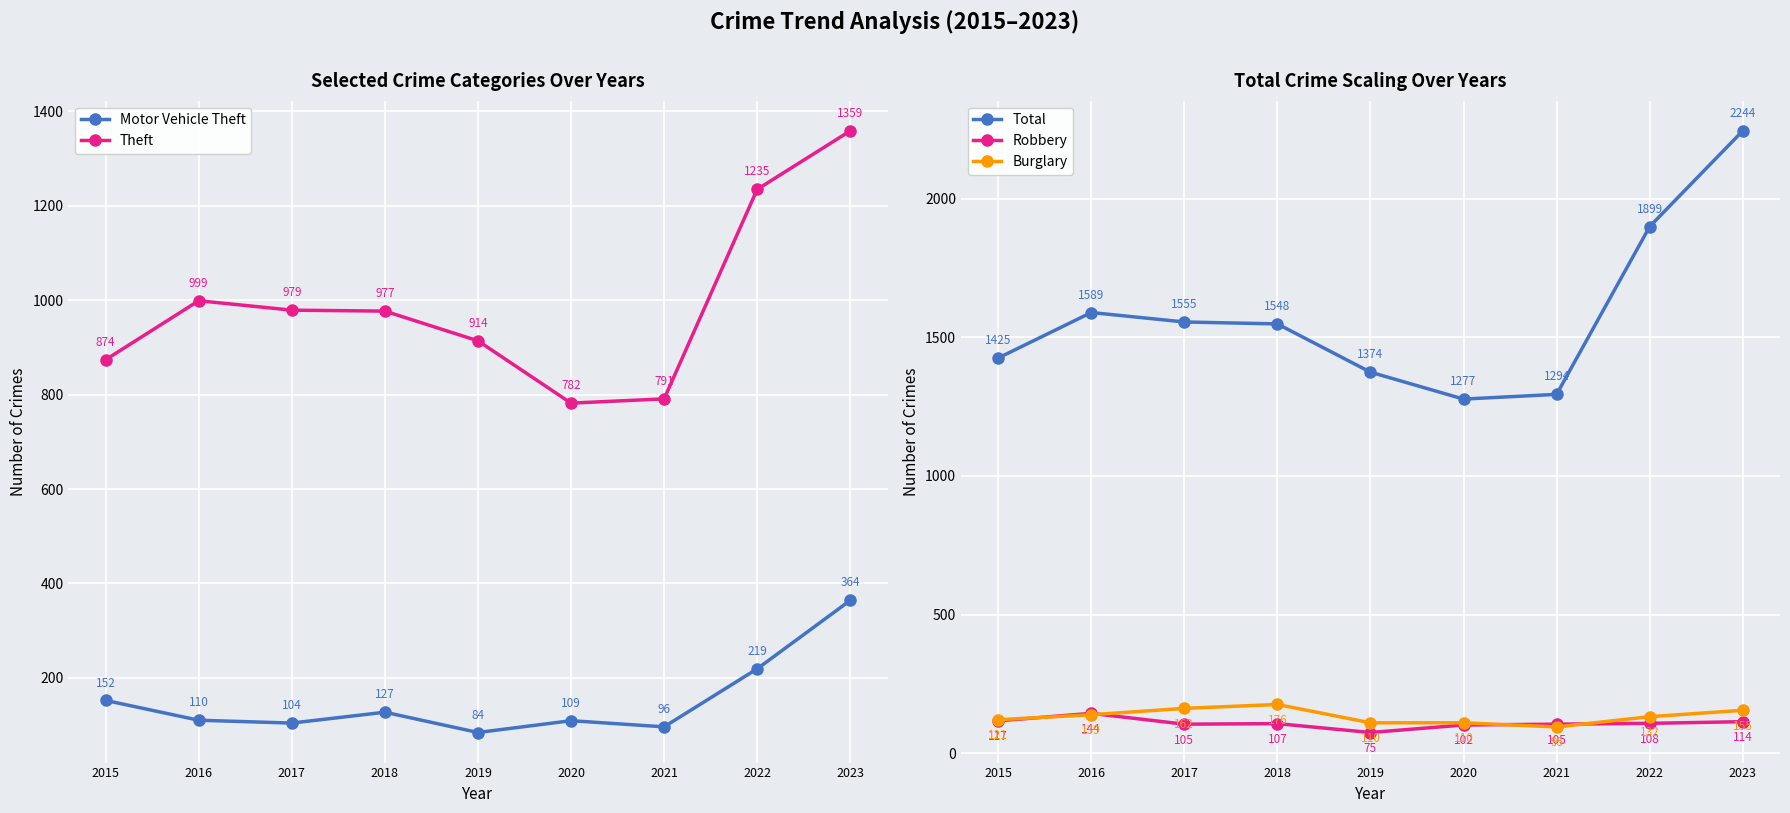

Which series ends up on top after the final intersection of Motor Vehicle Theft and Burglary?

Motor Vehicle Theft